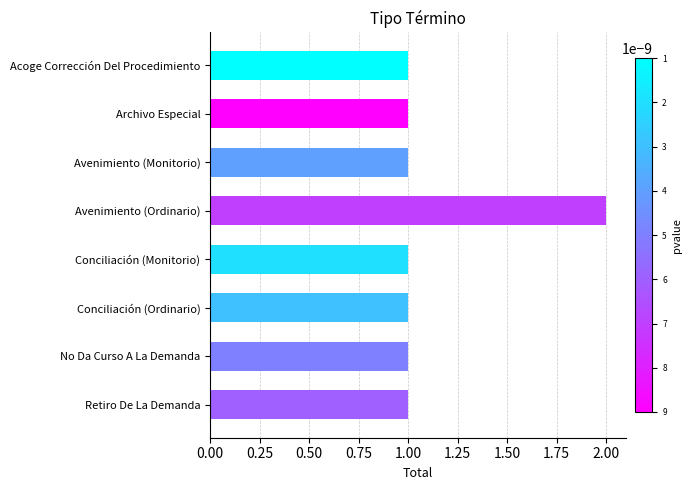

Count the values in the range 1 to 2.

8